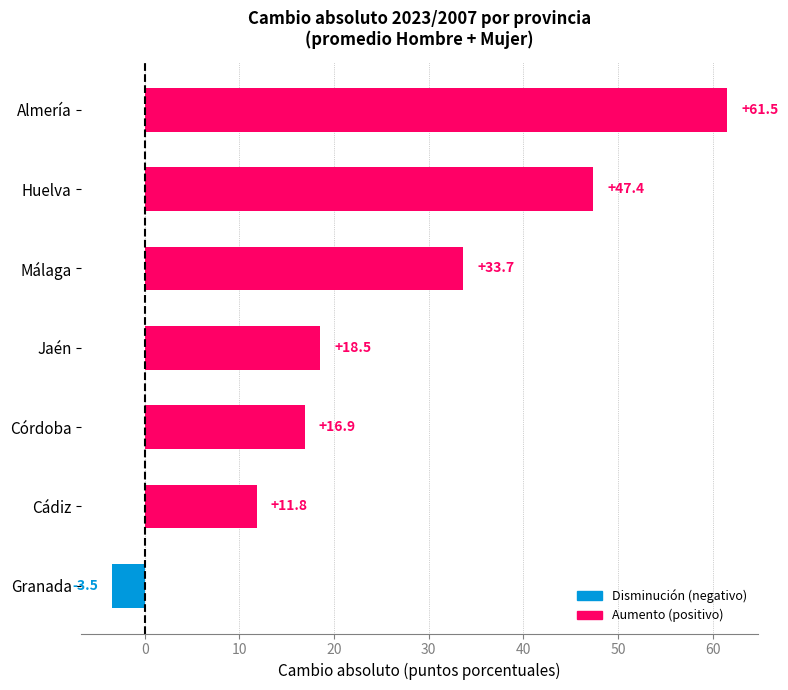

How many series are shown in this chart?

1